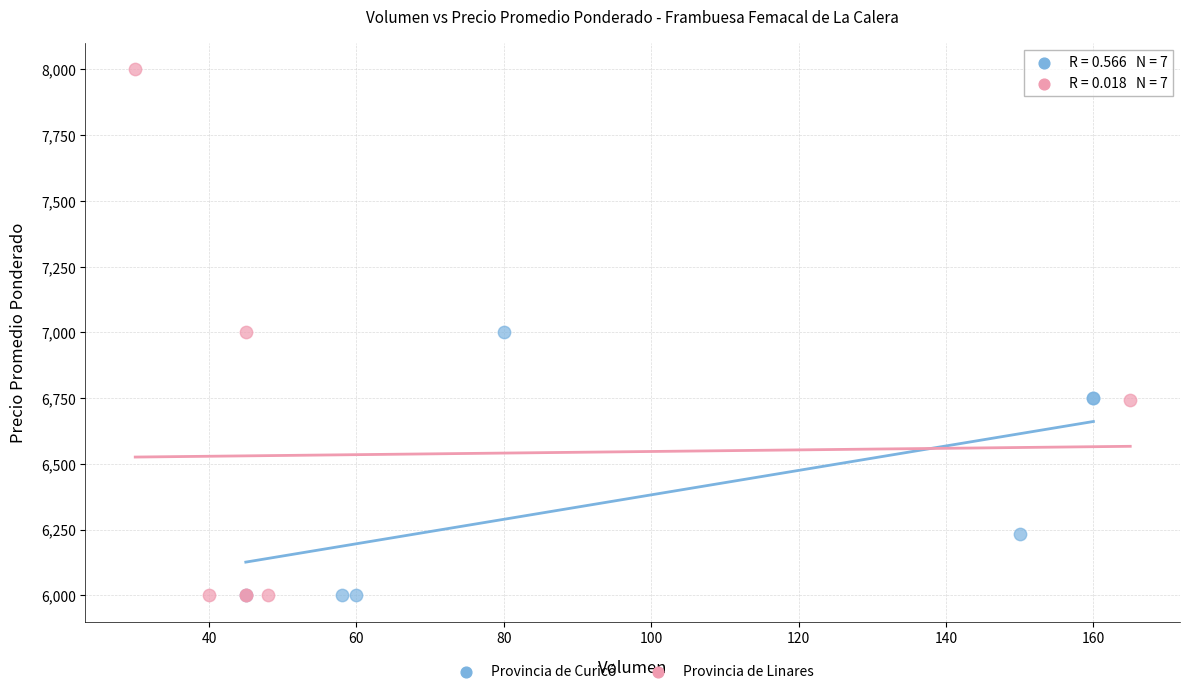

Which series has the widest spread of Y values?

Provincia de Linares